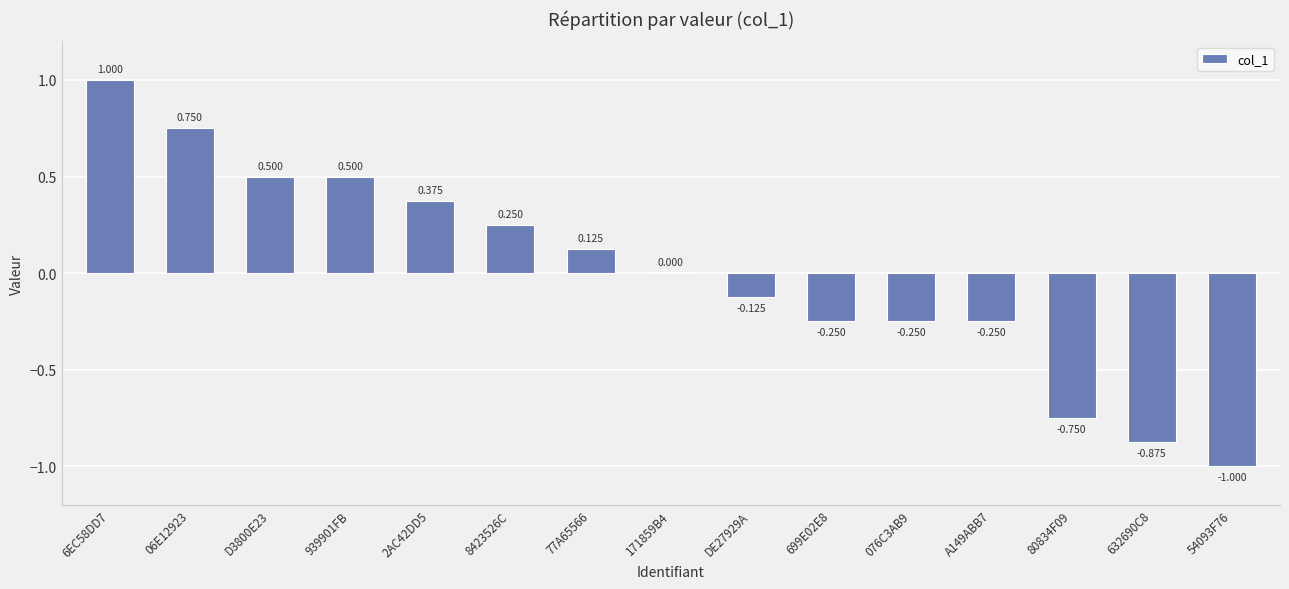

What is the maximum value shown in the chart?

1.0